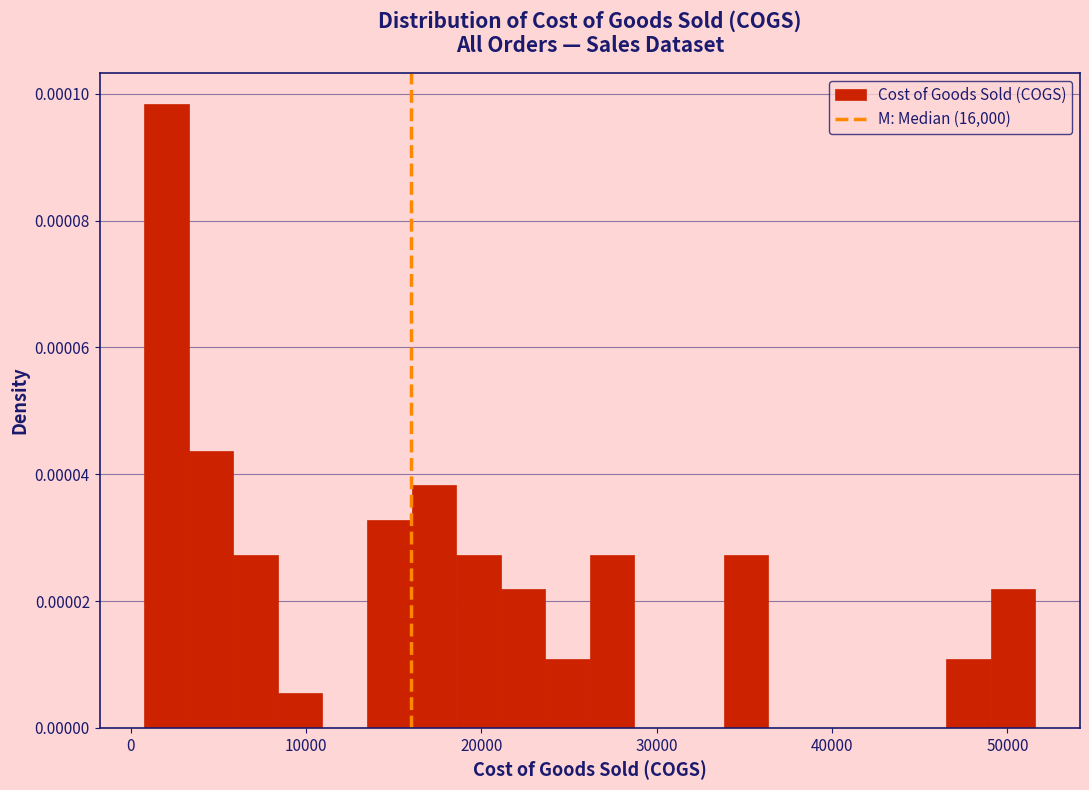

Read against the x-axis, roughly where is the centre of the tallest bar?

2000